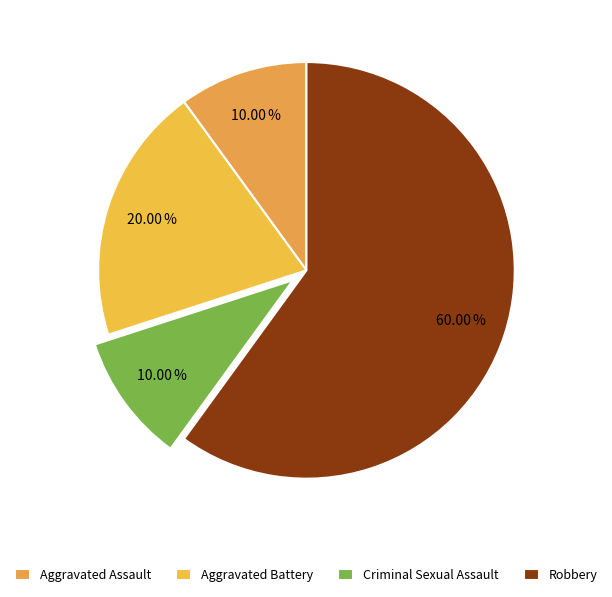

Is it true that Aggravated Battery is 33% of the pie?

False